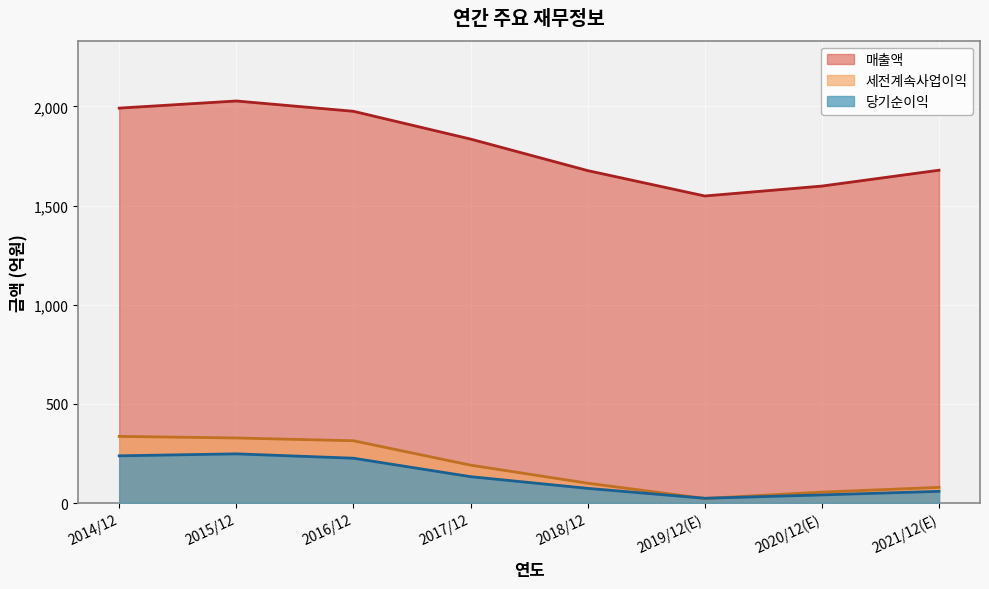

What is the highest value of the 세전계속사업이익 series?

336